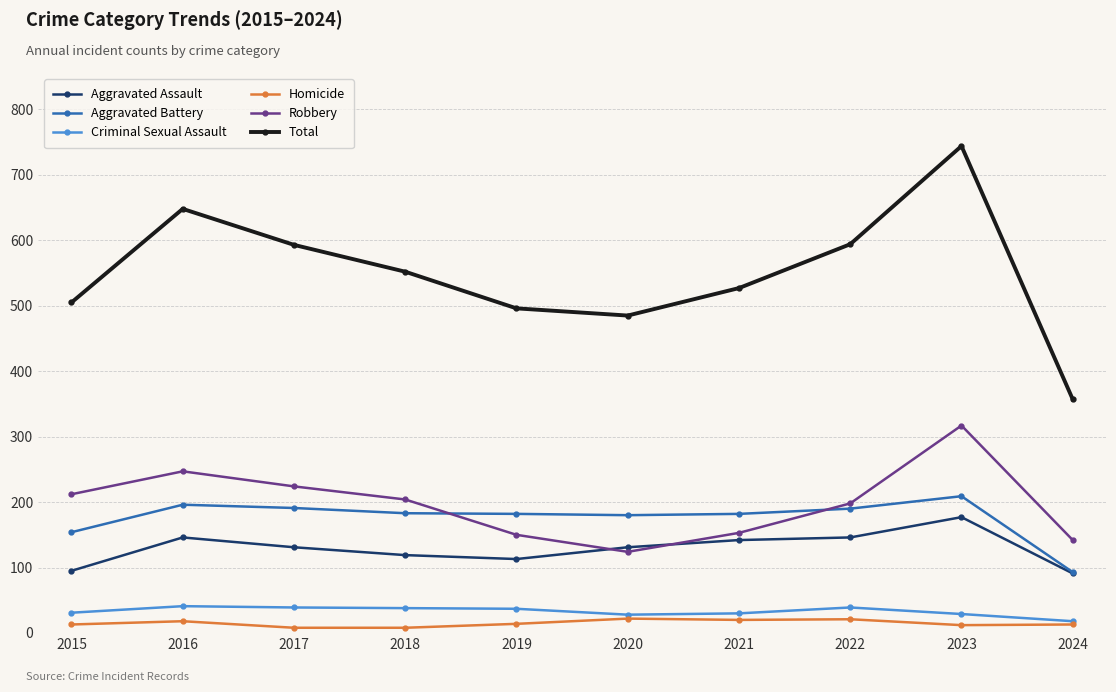

Which series has the largest range (max minus min)?

Total